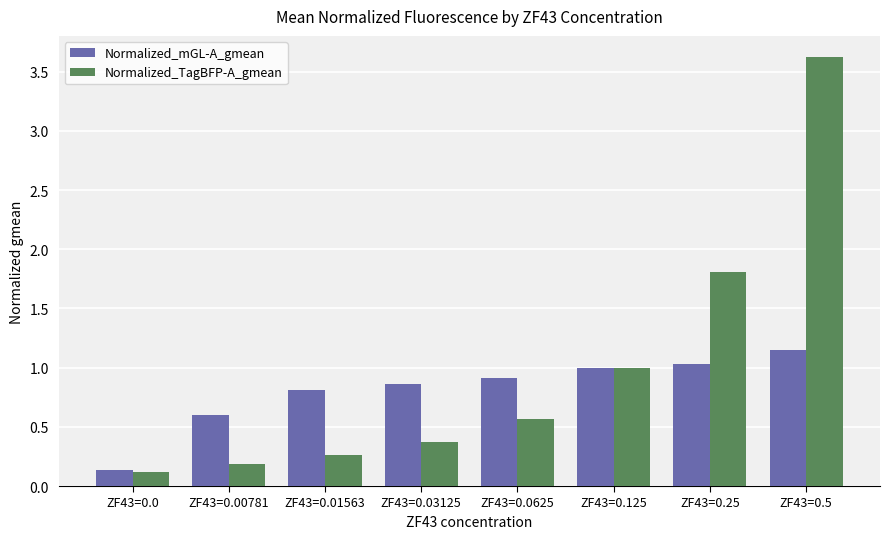

At which category does the chart reach its peak across all series?

ZF43=0.5